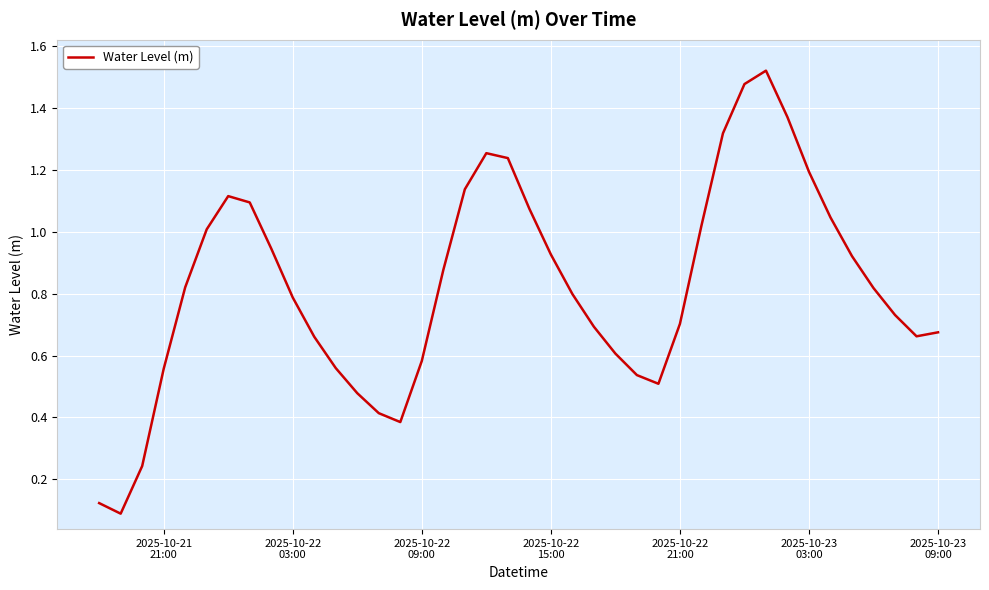

What is the difference between the second highest and minimum values?

1.4